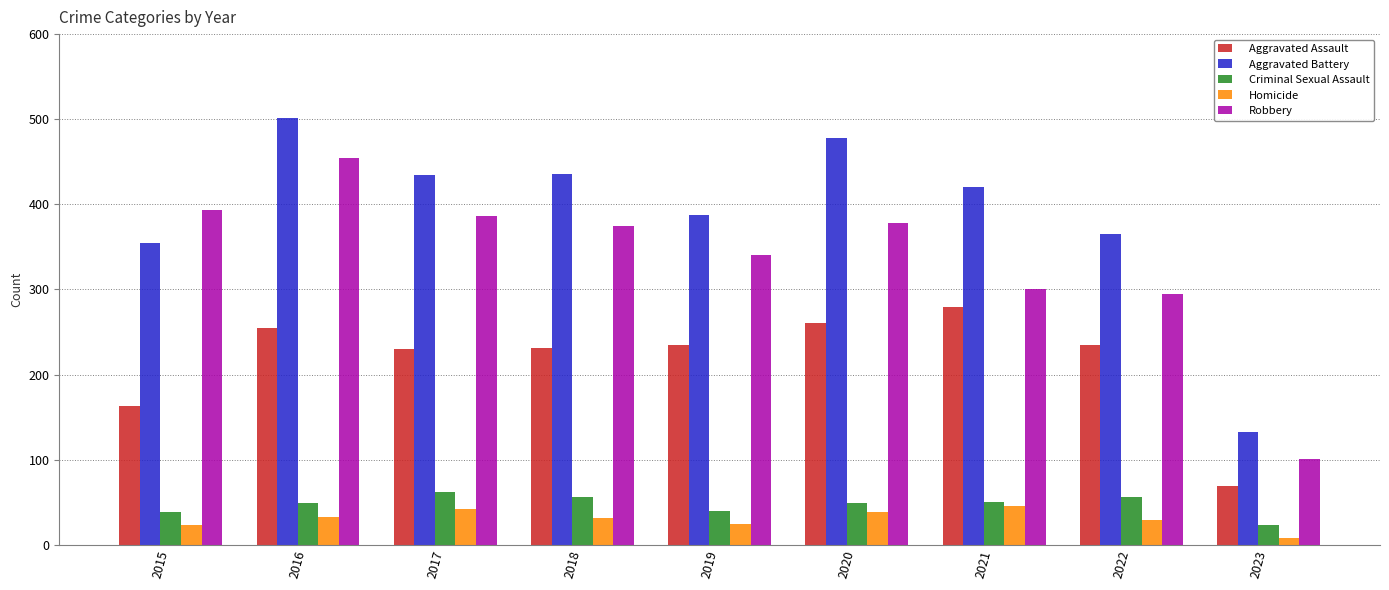

How many values in the Homicide series are below 31?

4